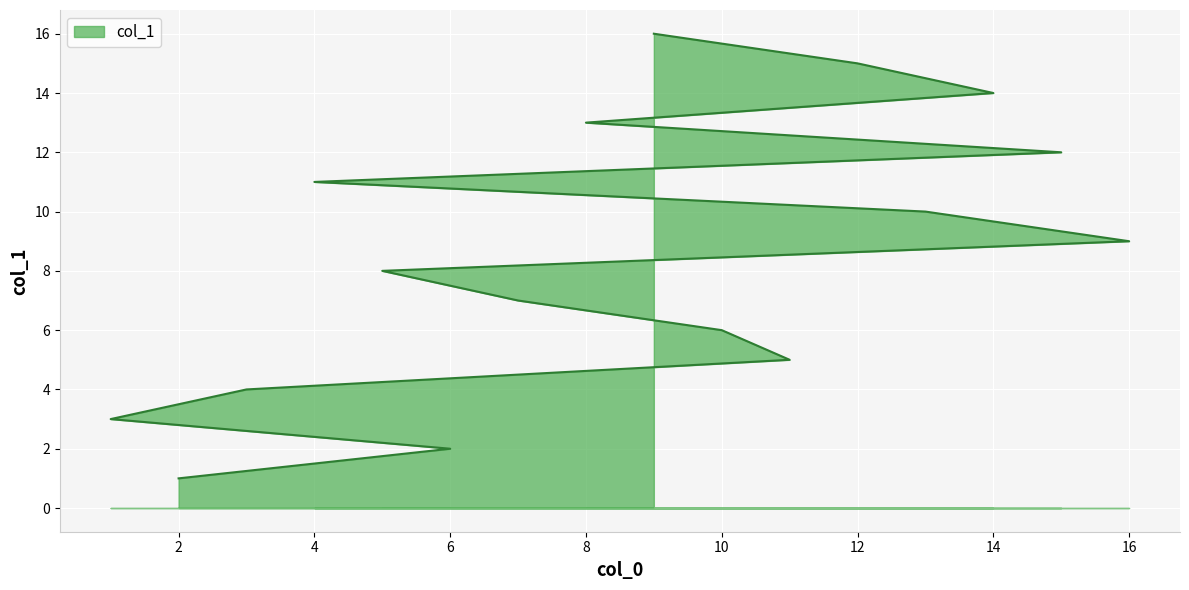

Where is the data nearest to the value 8?

5